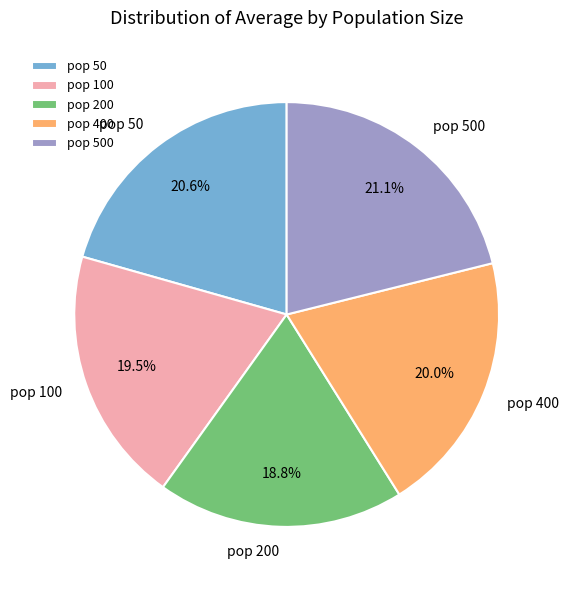

What is the ratio of the value at pop 500 to the value at pop 200?

1.1